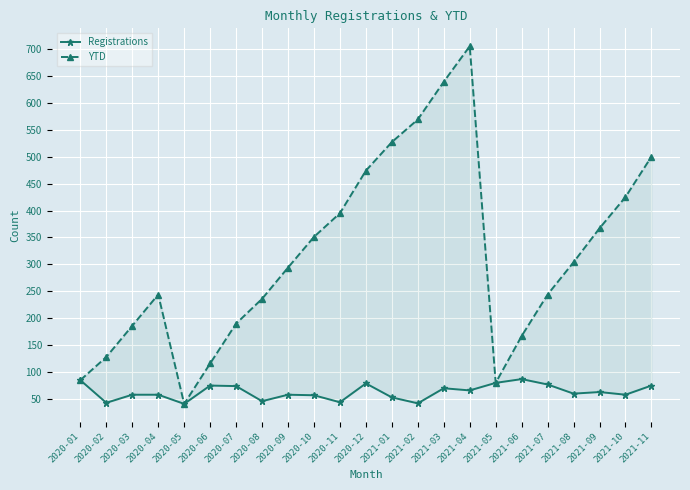

Which label corresponds to the largest value in the chart?

2021-04